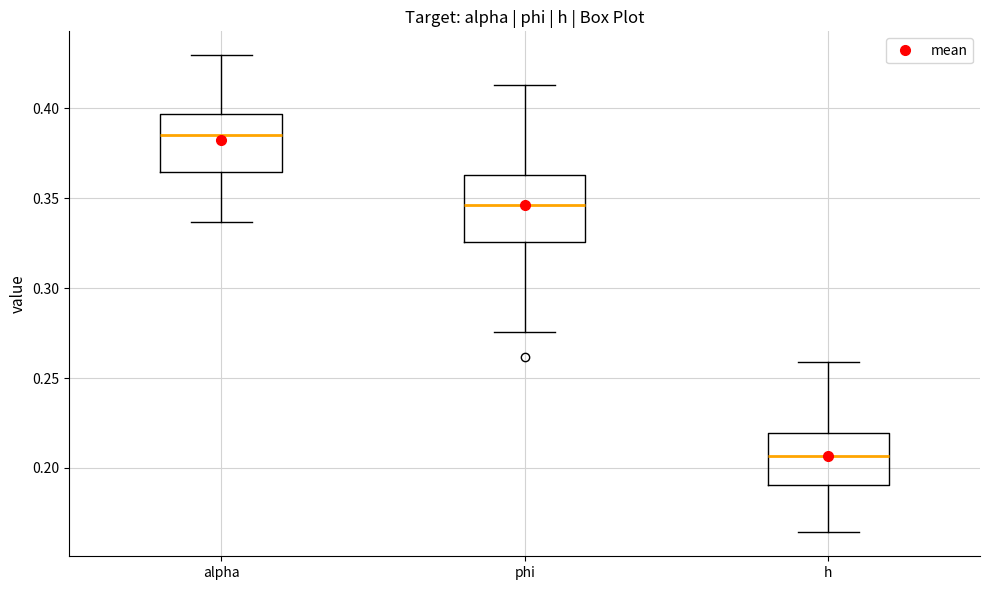

Which box is the tallest, from its lower edge to its upper edge?

phi